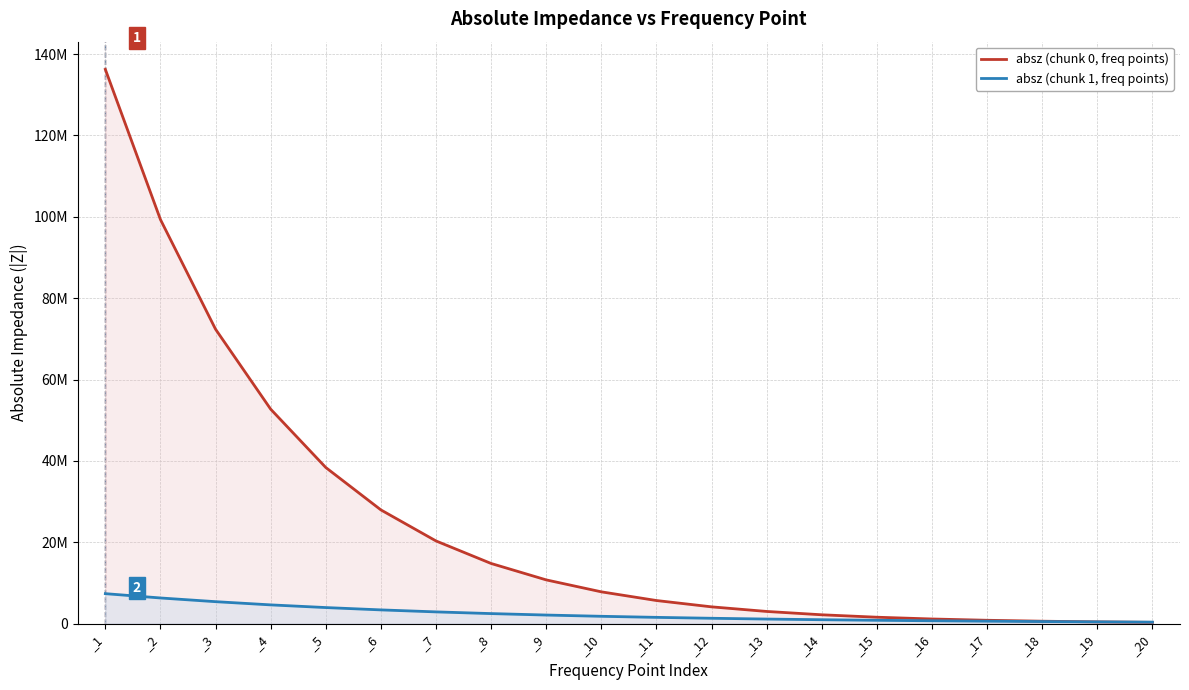

Between _2 and _15, which is larger?

_2